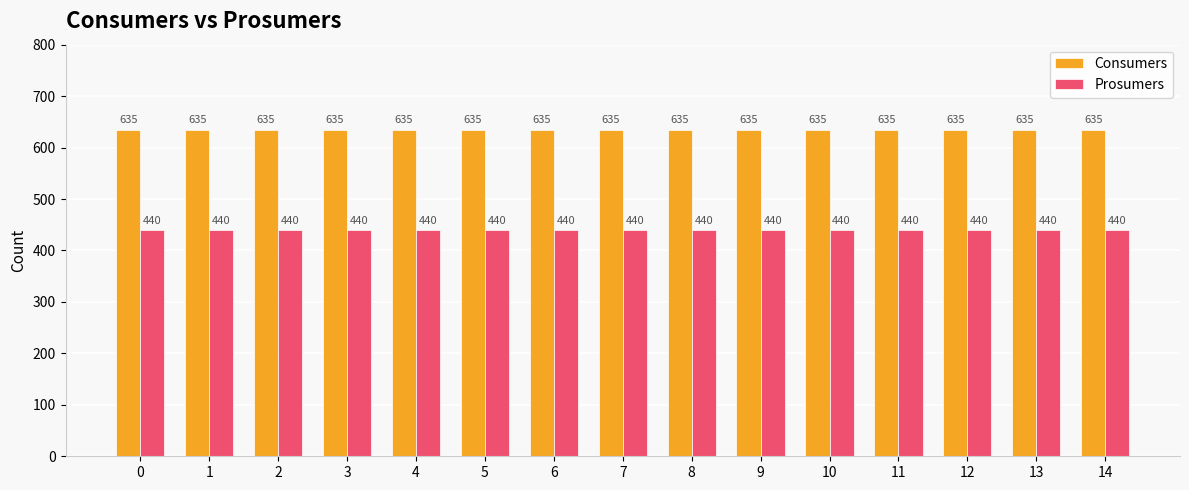

What is the sum of all Consumers values?

9525